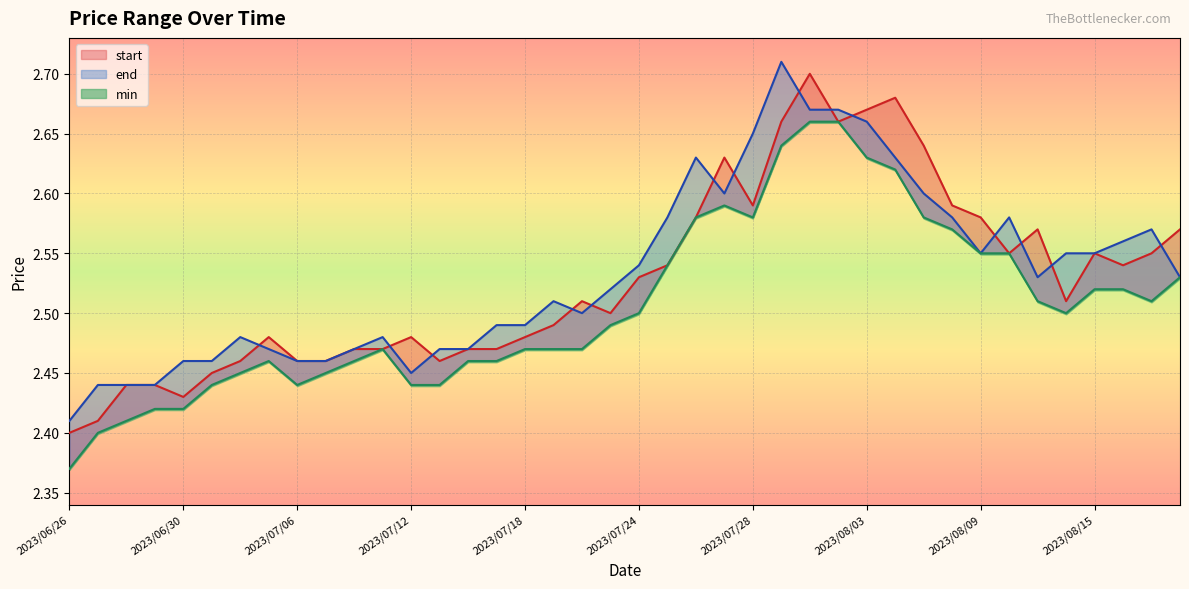

In min, how many points are higher than both neighbors (excluding endpoints)?

3